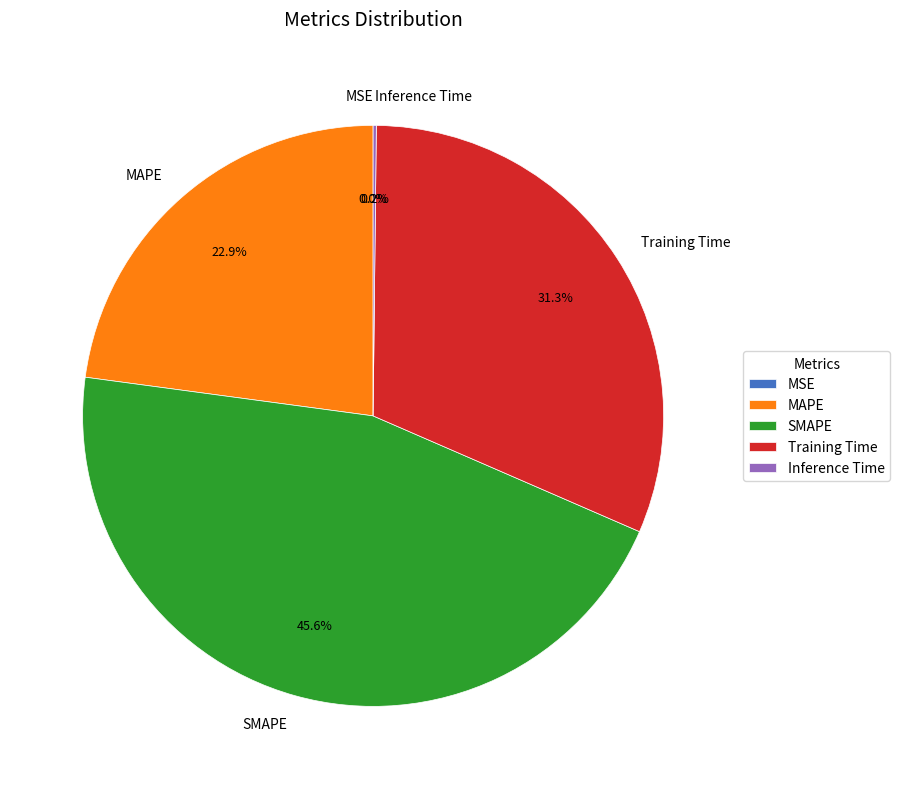

Is there a majority slice in this chart?

No